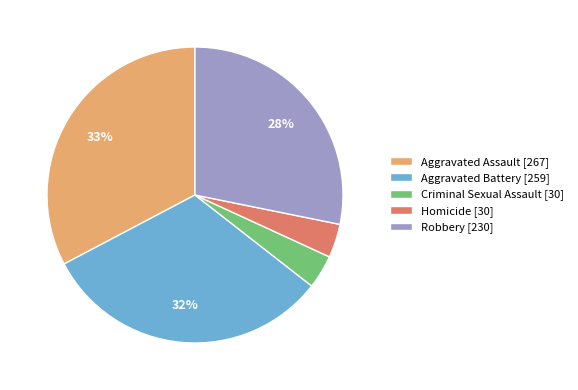

To the nearest percent, what is the difference between the largest and smallest slice percentages?

29%